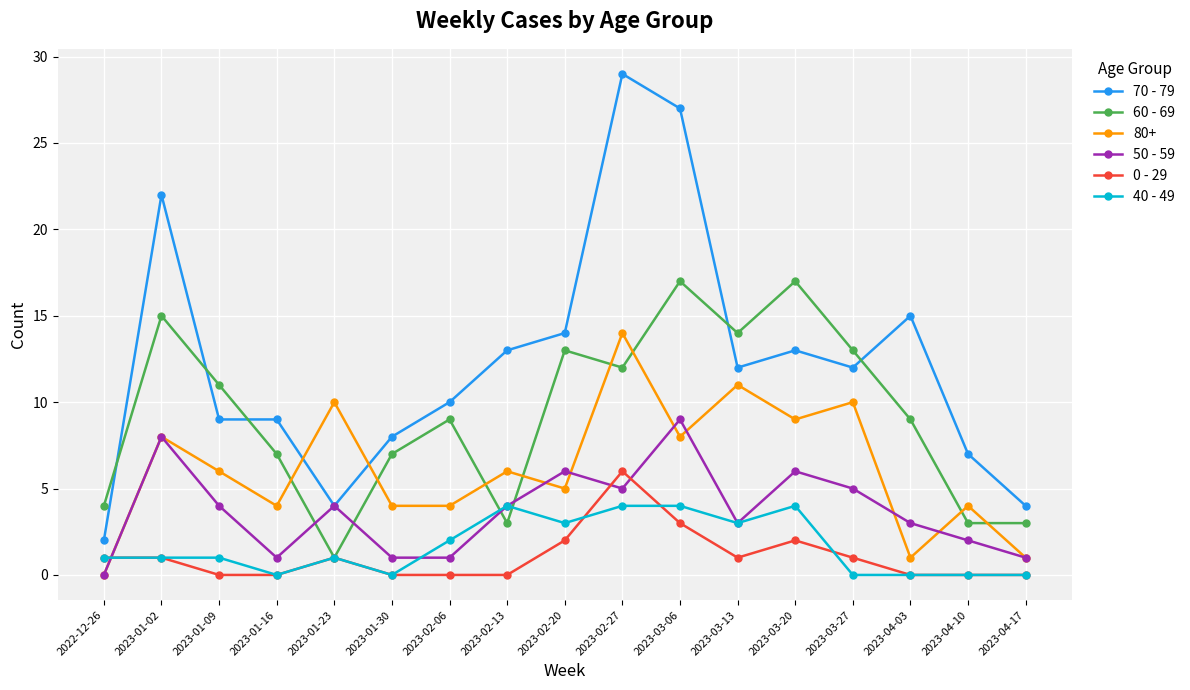

True or false: 70 - 79 and 0 - 29 cross at least once.

False